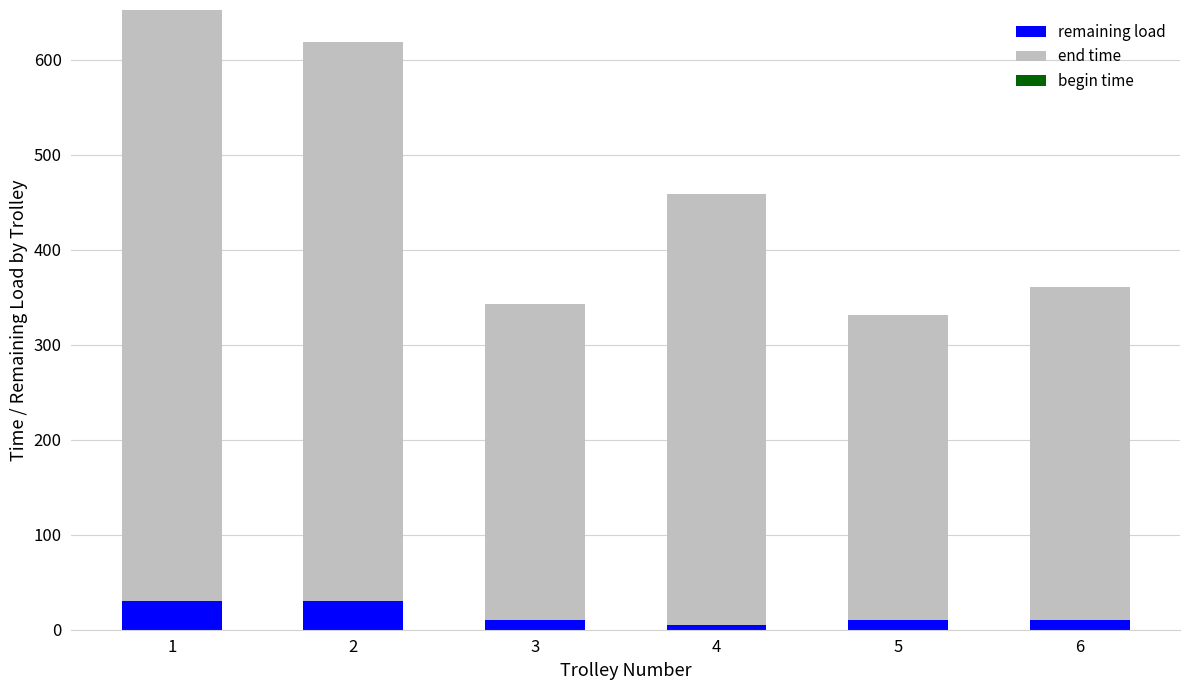

What is the difference between the maximum and minimum values in the remaining load series?

25.1